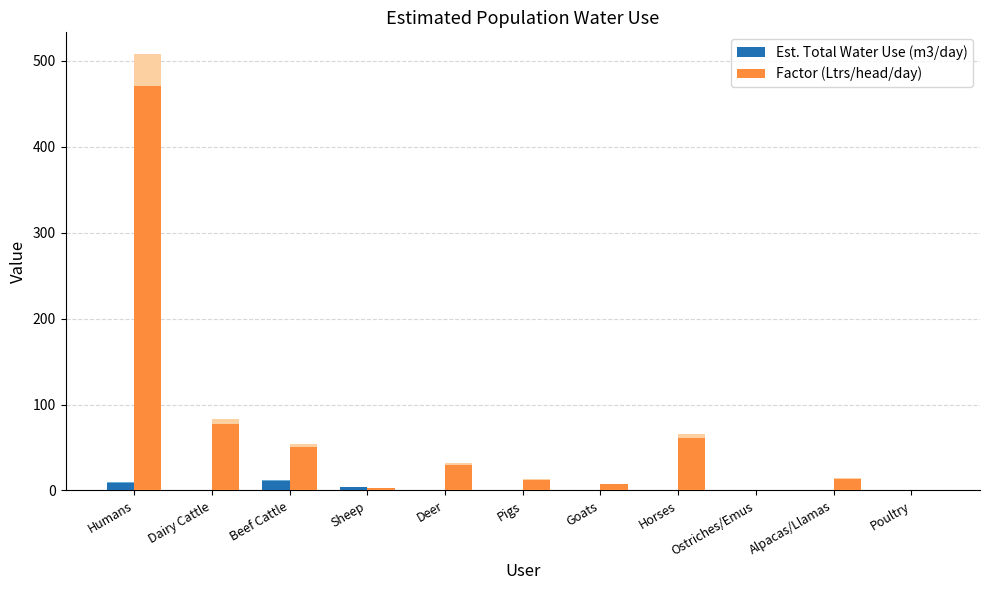

Which series has the largest range (max minus min)?

Factor (Ltrs/head/day)